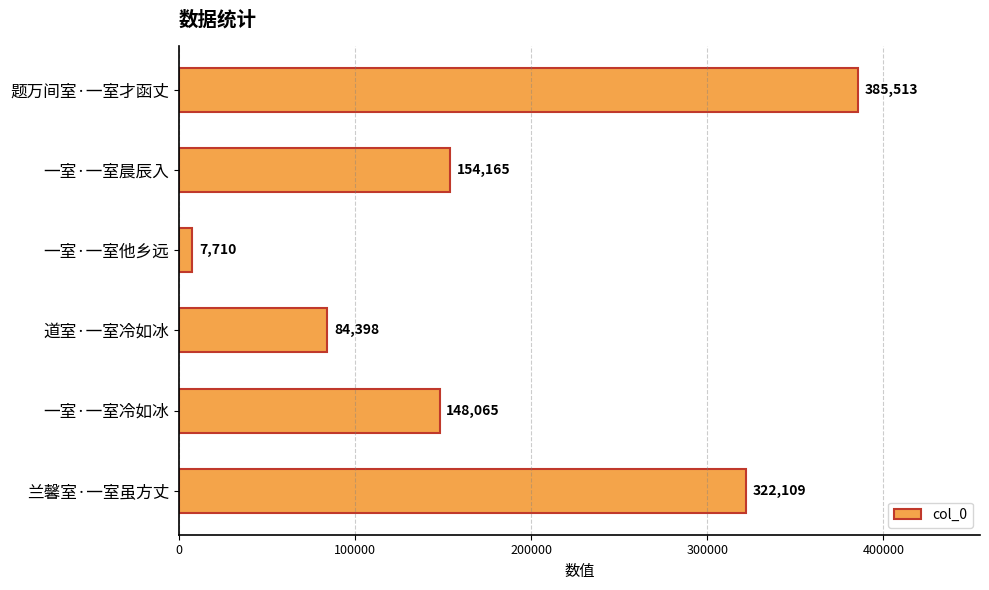

Reading top to bottom, list all the values displayed in this chart.

385513	154165	7710	84398	148065	322109